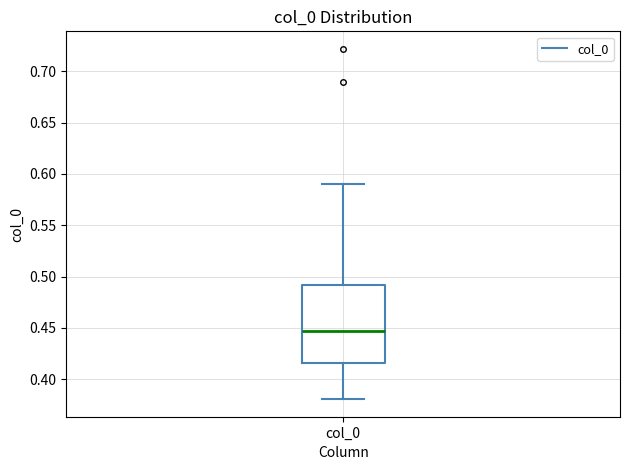

Read this box plot against the y-axis: the position of the median line, the range covered by the box, and the ends of both whiskers. The values are not printed on the chart, so give them approximately, as read against the axis.

median 0.445, box 0.415 to 0.490, whiskers 0.380 to 0.590